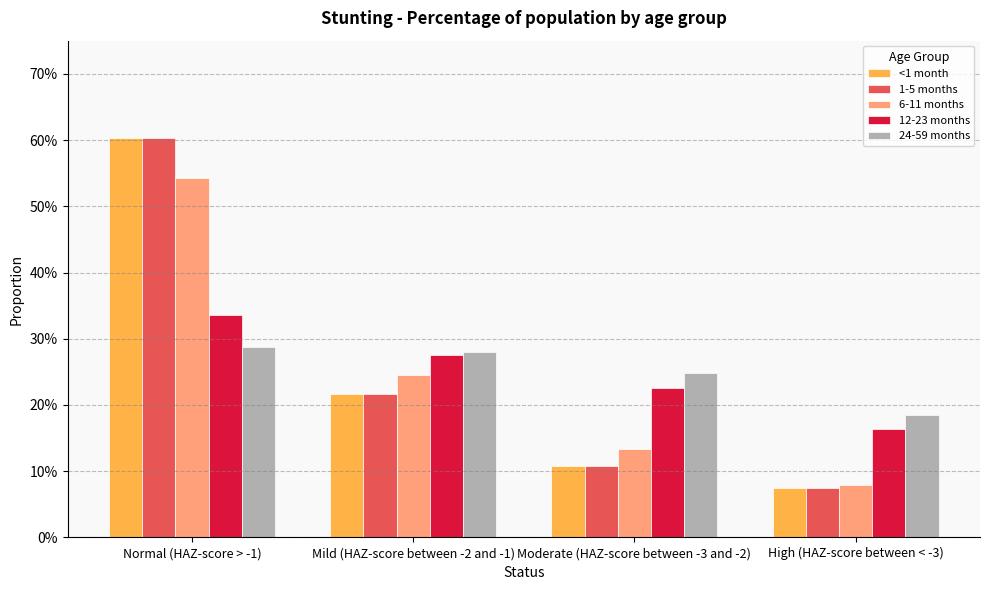

What is the lowest value of the 1-5 months series?

0.1